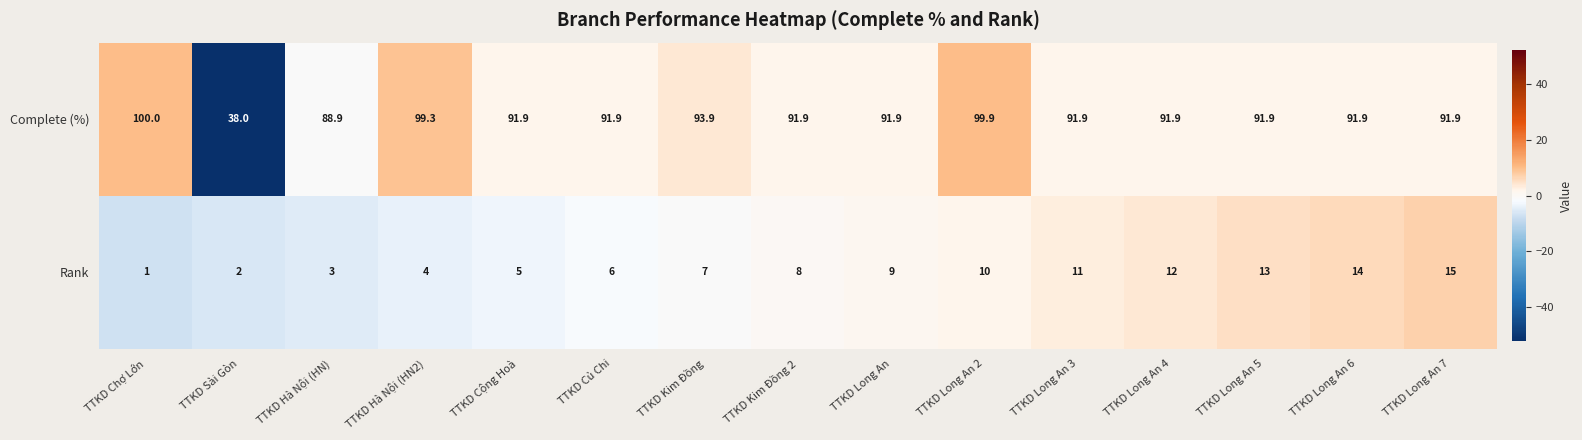

At which label does Complete (%) first exceed 91?

TTKD Chợ Lớn